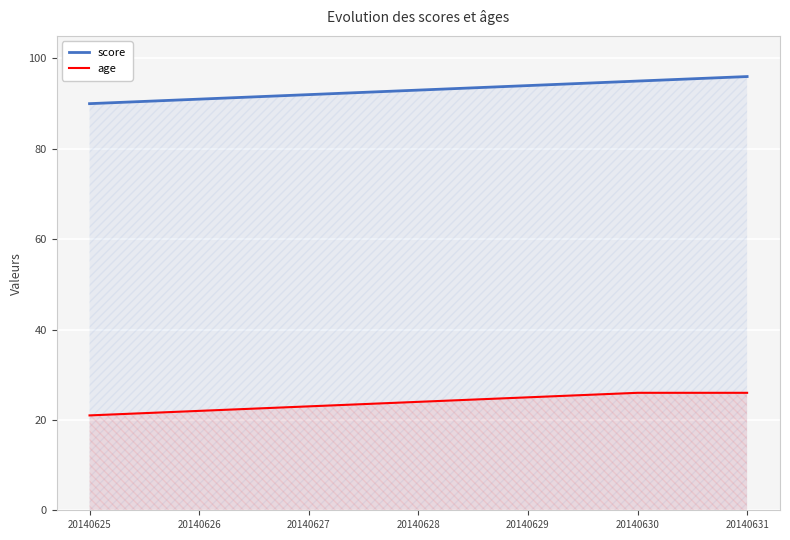

Read the age value at 20140628.

24